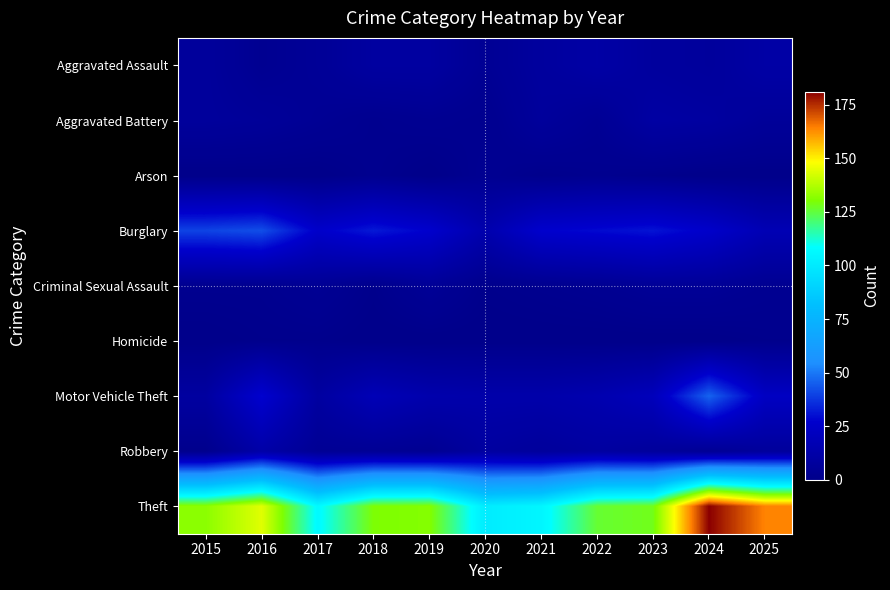

At 2016, list the series in order from largest to smallest.

Theft, Burglary, Motor Vehicle Theft, Robbery, Aggravated Battery, Aggravated Assault, Criminal Sexual Assault, Homicide, Arson